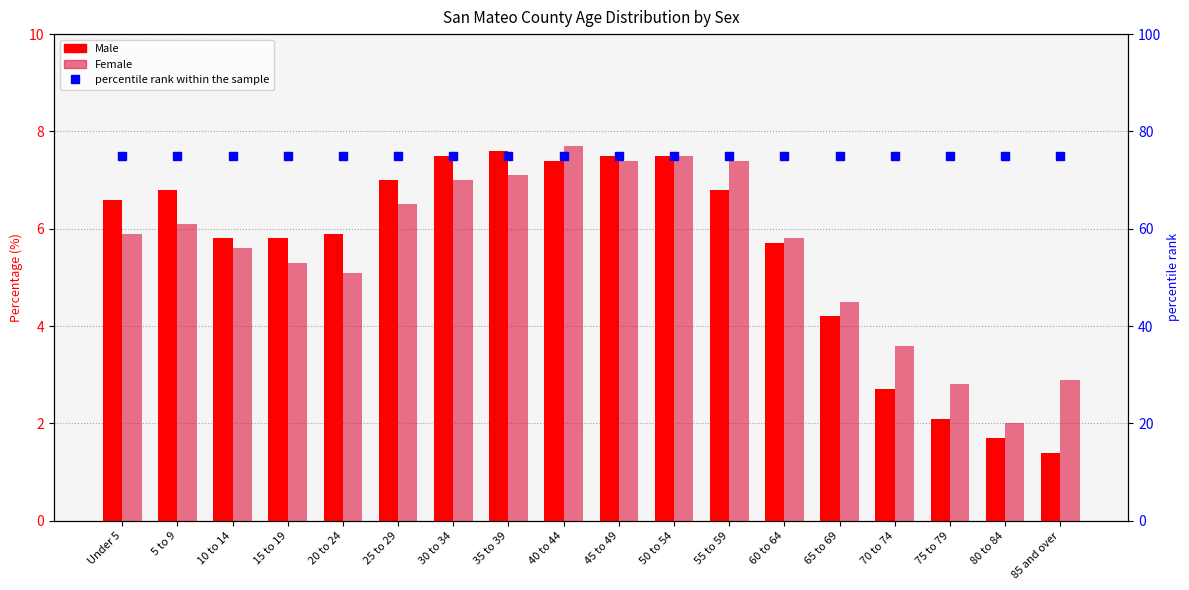

Rank the categories by percentile rank within the sample value from lowest to highest.

Under 5, 5 to 9, 10 to 14, 15 to 19, 20 to 24, 25 to 29, 30 to 34, 35 to 39, 40 to 44, 45 to 49, 50 to 54, 55 to 59, 60 to 64, 65 to 69, 70 to 74, 75 to 79, 80 to 84, 85 and over